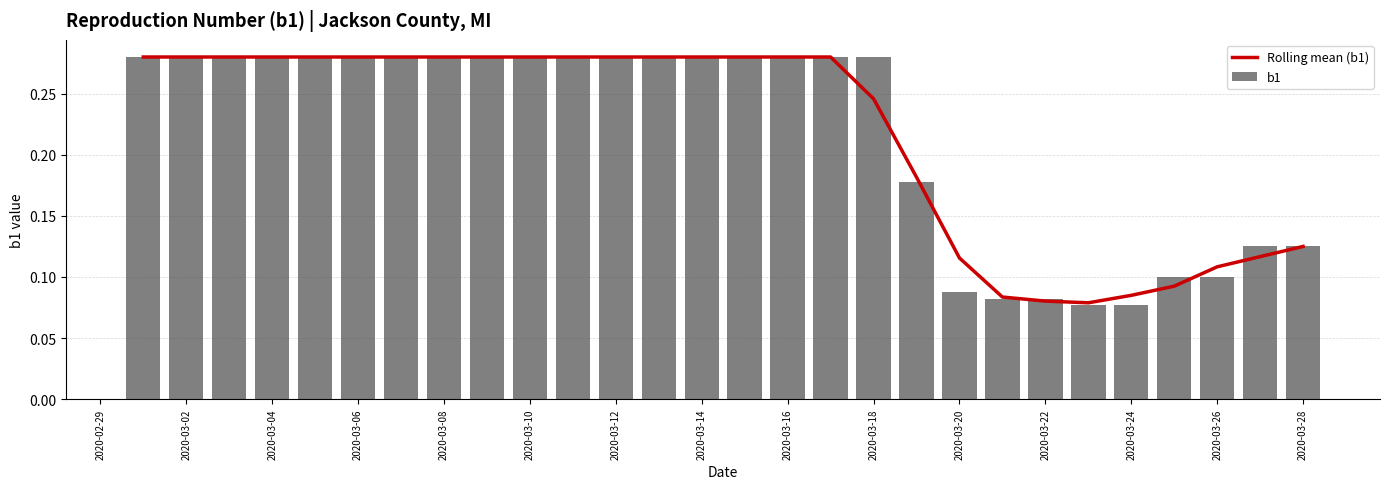

The Rolling mean (b1) series shows 0.4 at 2020-03-16. True or false?

False